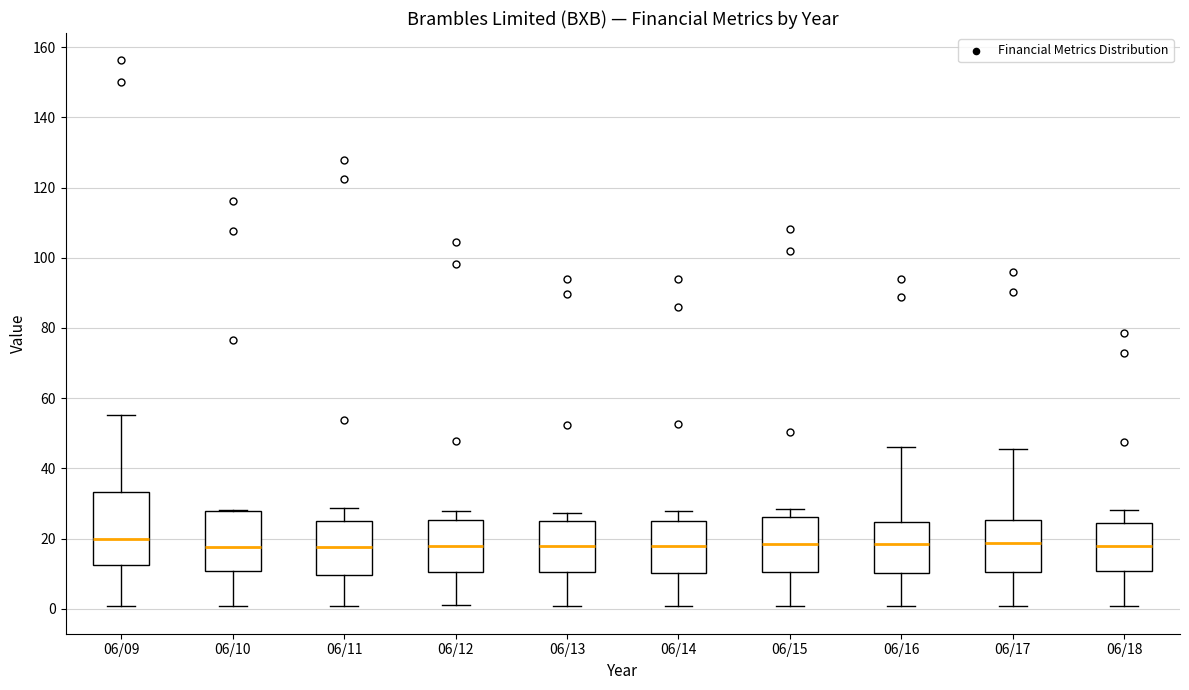

Comparing the boxes themselves (not the whiskers), which one is the tallest?

06/09